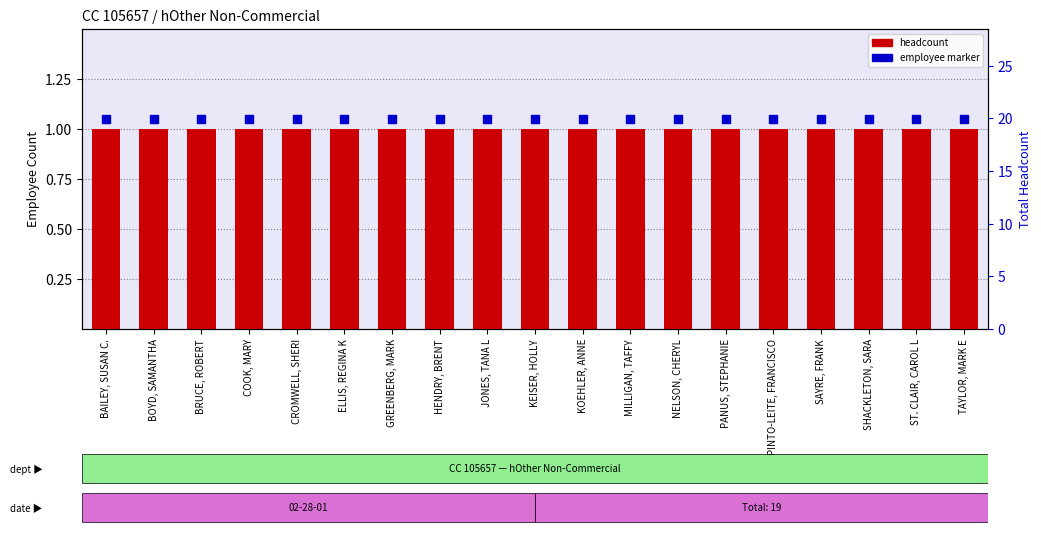

At which category is the sum across all series the highest?

BAILEY, SUSAN C.